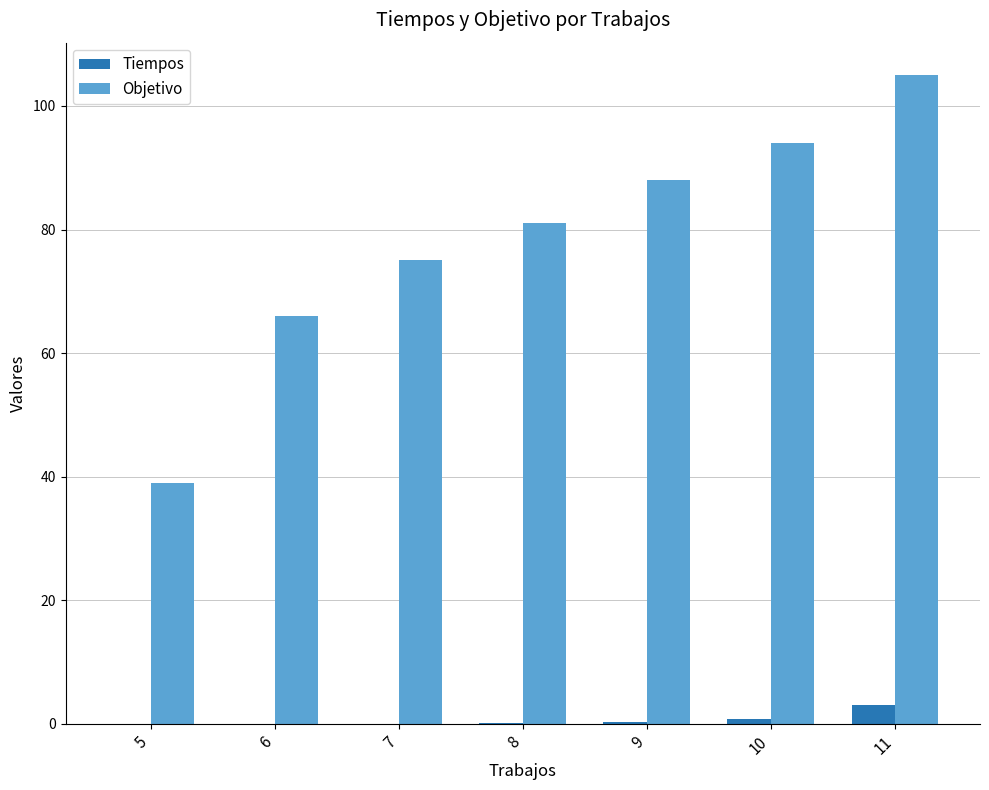

Which series changed the most between 7 and 11?

Objetivo